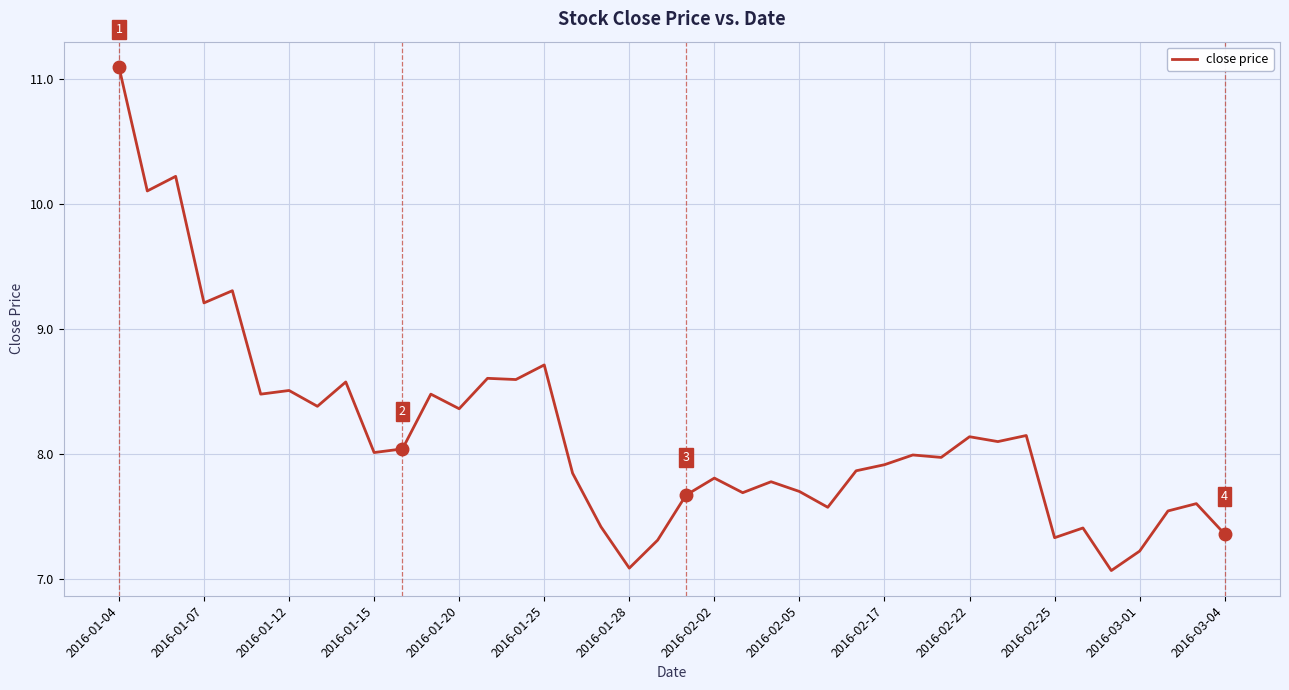

What is the greatest value displayed?

11.1